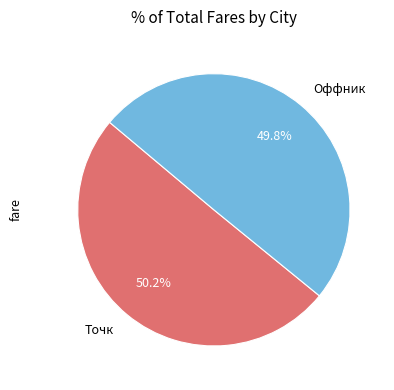

Approximately how many times larger is the value at Точк compared to Оффник?

1.0